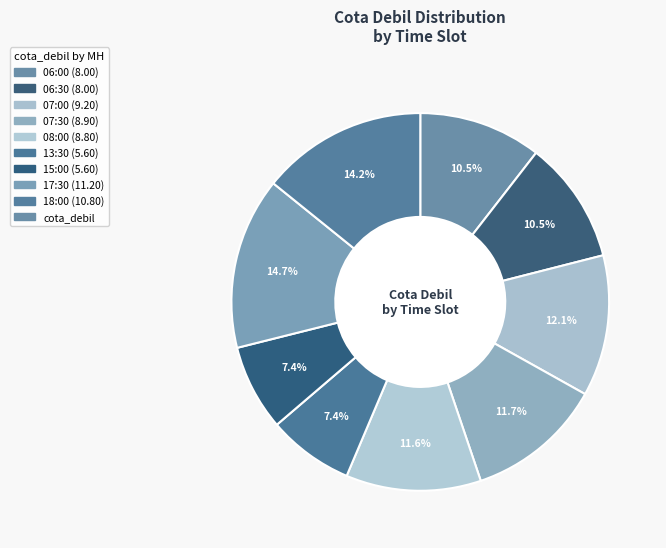

How many segments does this pie chart have?

9